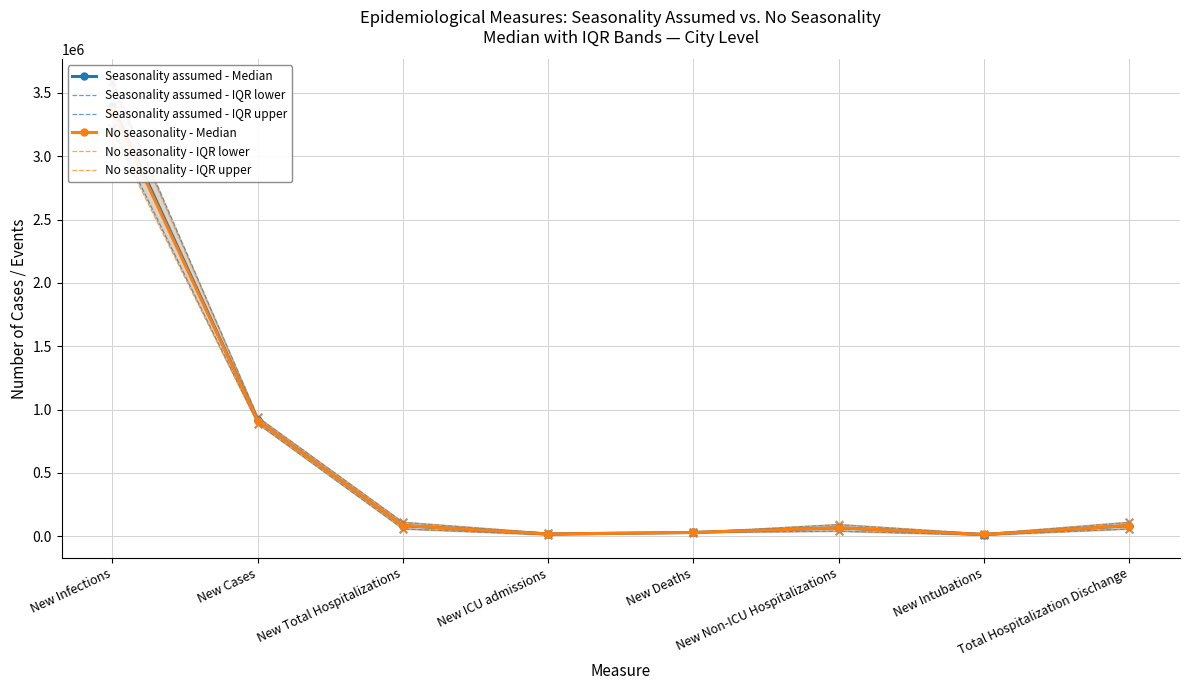

Which series has the largest total across all categories?

Seasonality assumed - IQR upper